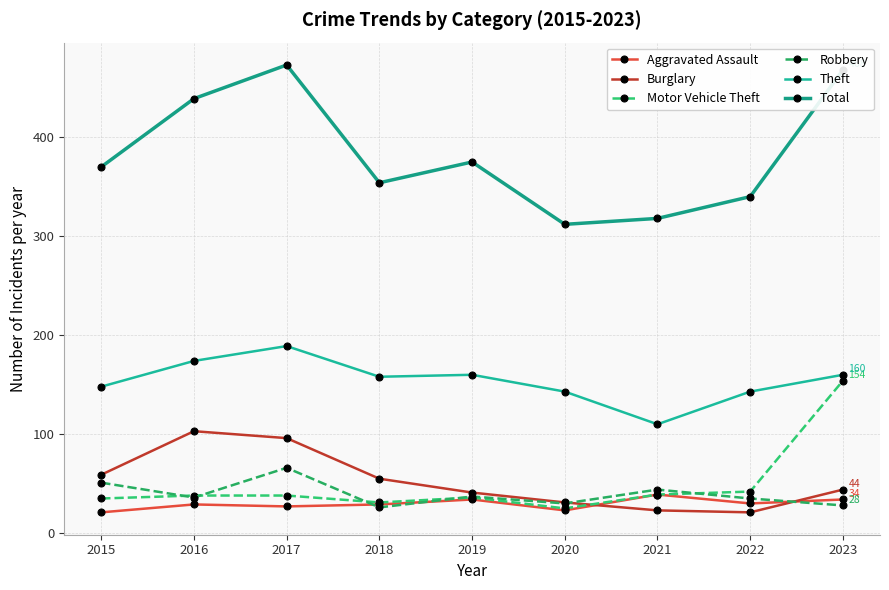

What is the sum of all Motor Vehicle Theft values?

438